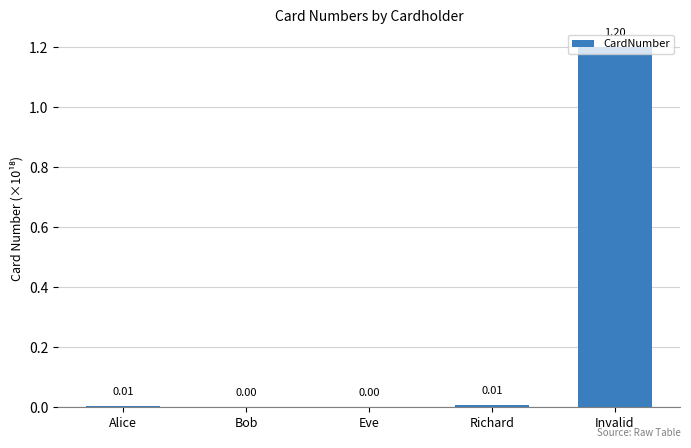

What is the average value?

0.2